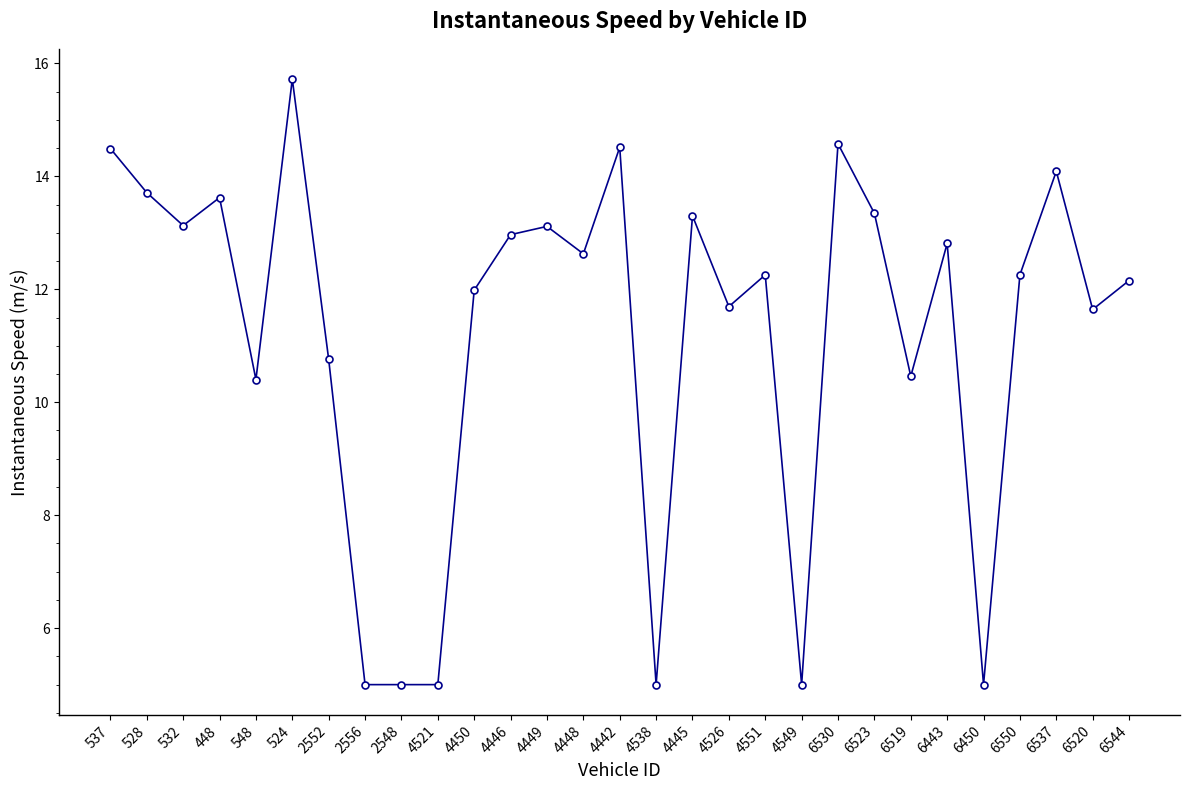

Reading right to left, transcribe all the data shown in this chart.

12.2	11.6	14.1	12.3	5.0	12.8	10.5	13.3	14.6	5.0	12.3	11.7	13.3	5.0	14.5	12.6	13.1	13.0	12.0	5.0	5.0	5.0	10.8	15.7	10.4	13.6	13.1	13.7	14.5